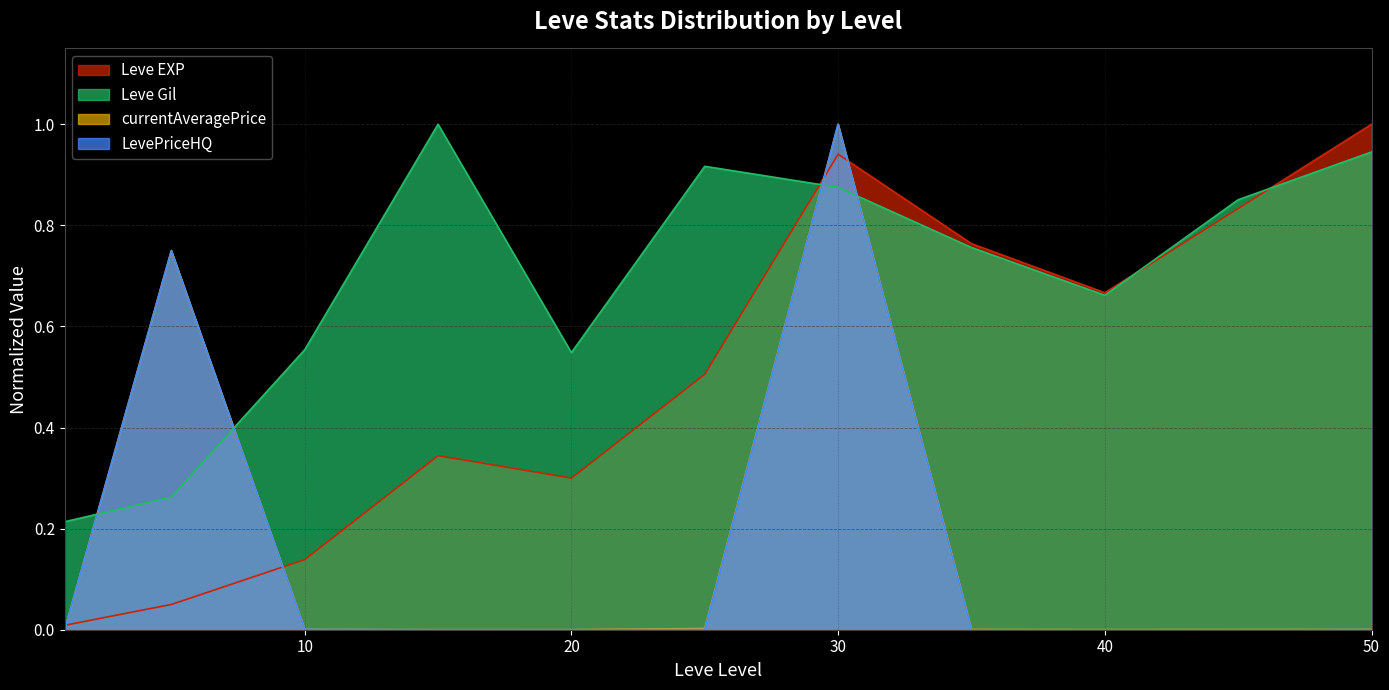

What is the value of the Leve Gil point at the 8th from the left?

0.8